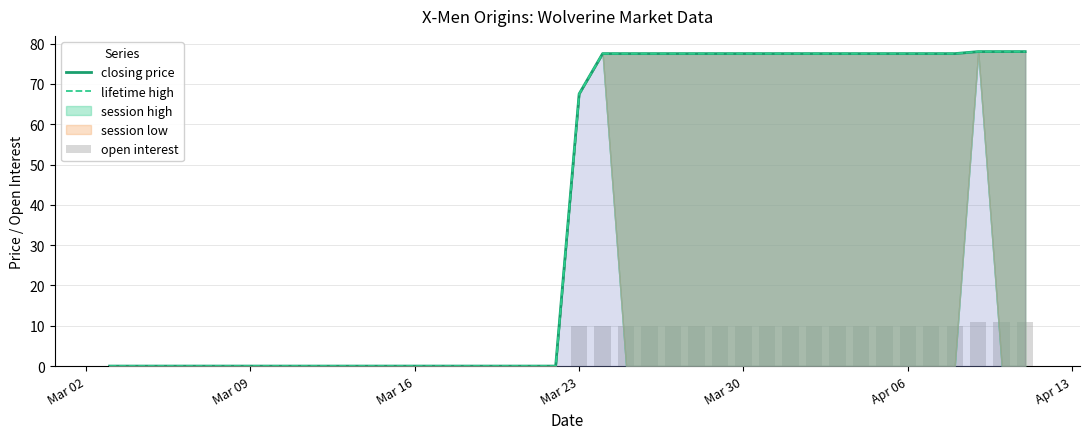

Reading left to right, what are all the values shown in this chart?

closing price: 0.0	0.0	0.0	0.0	0.0	0.0	0.0	0.0	0.0	0.0	0.0	0.0	0.0	0.0	0.0	0.0	0.0	0.0	0.0	0.0	67.5	77.5	77.5	77.5	77.5	77.5	77.5	77.5	77.5	77.5	77.5	77.5	77.5	77.5	77.5	77.5	77.5	78.0	78.0	78.0
lifetime high: 0.0	0.0	0.0	0.0	0.0	0.0	0.0	0.0	0.0	0.0	0.0	0.0	0.0	0.0	0.0	0.0	0.0	0.0	0.0	0.0	67.5	77.5	77.5	77.5	77.5	77.5	77.5	77.5	77.5	77.5	77.5	77.5	77.5	77.5	77.5	77.5	77.5	78.0	78.0	78.0
open interest: 0.0	0.0	0.0	0.0	0.0	0.0	0.0	0.0	0.0	0.0	0.0	0.0	0.0	0.0	0.0	0.0	0.0	0.0	0.0	0.0	10.0	10.0	10.0	10.0	10.0	10.0	10.0	10.0	10.0	10.0	10.0	10.0	10.0	10.0	10.0	10.0	10.0	11.0	11.0	11.0